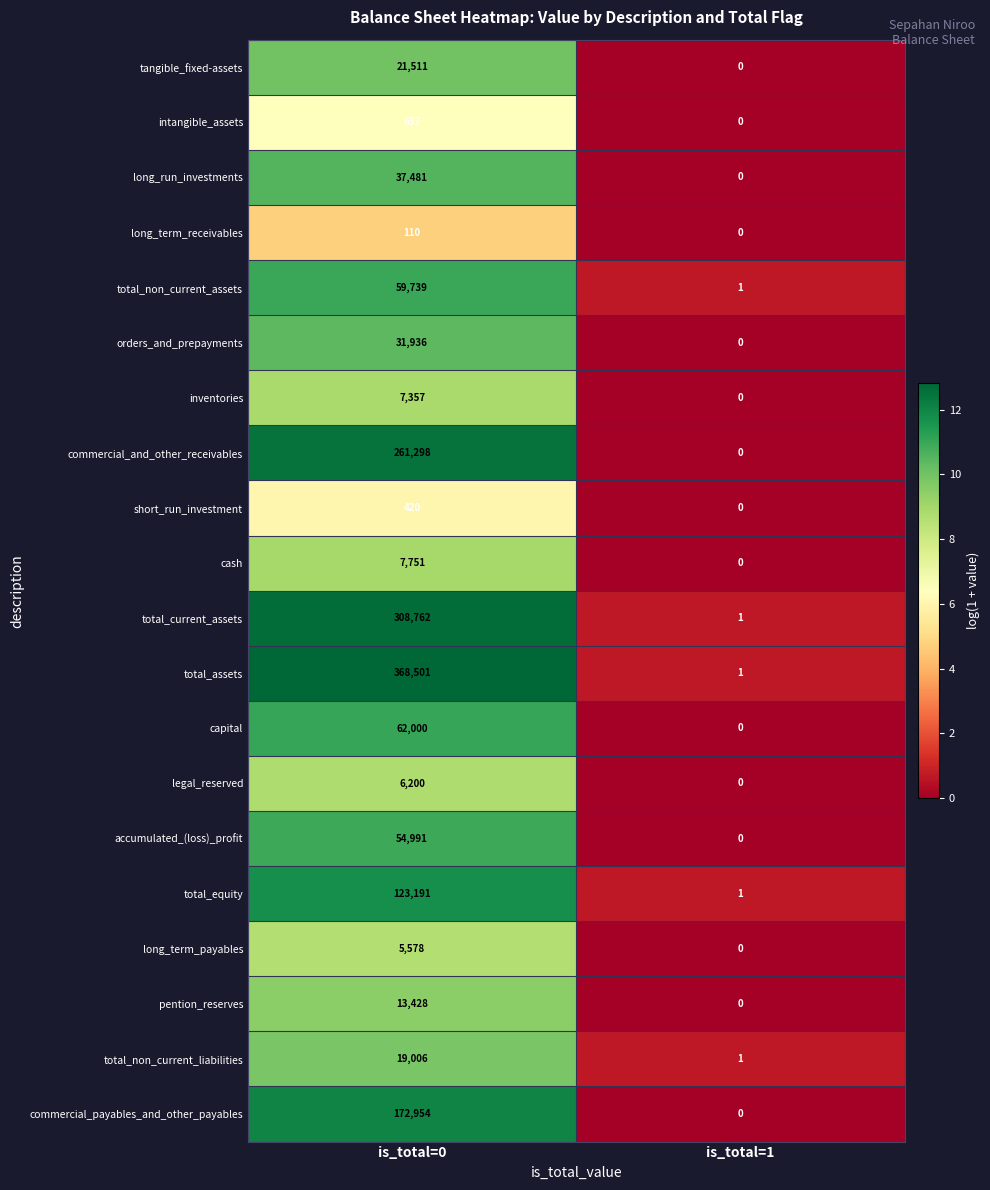

What is the total value across all series at is_total=1?

5